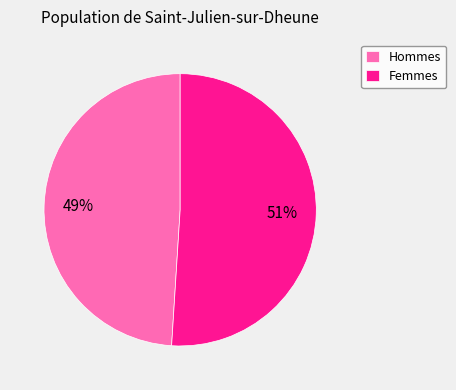

What is the ratio of the value at Hommes to the value at Femmes?

1.0